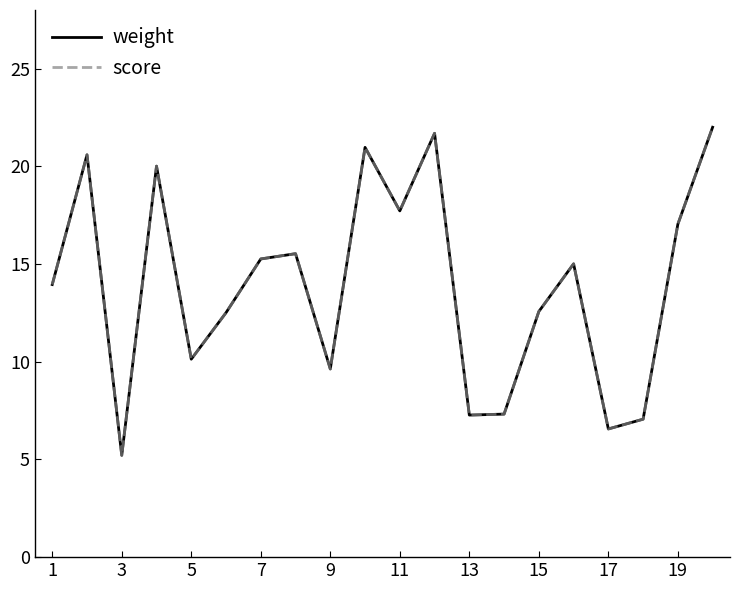

What is the lowest value of the score series?

5.2